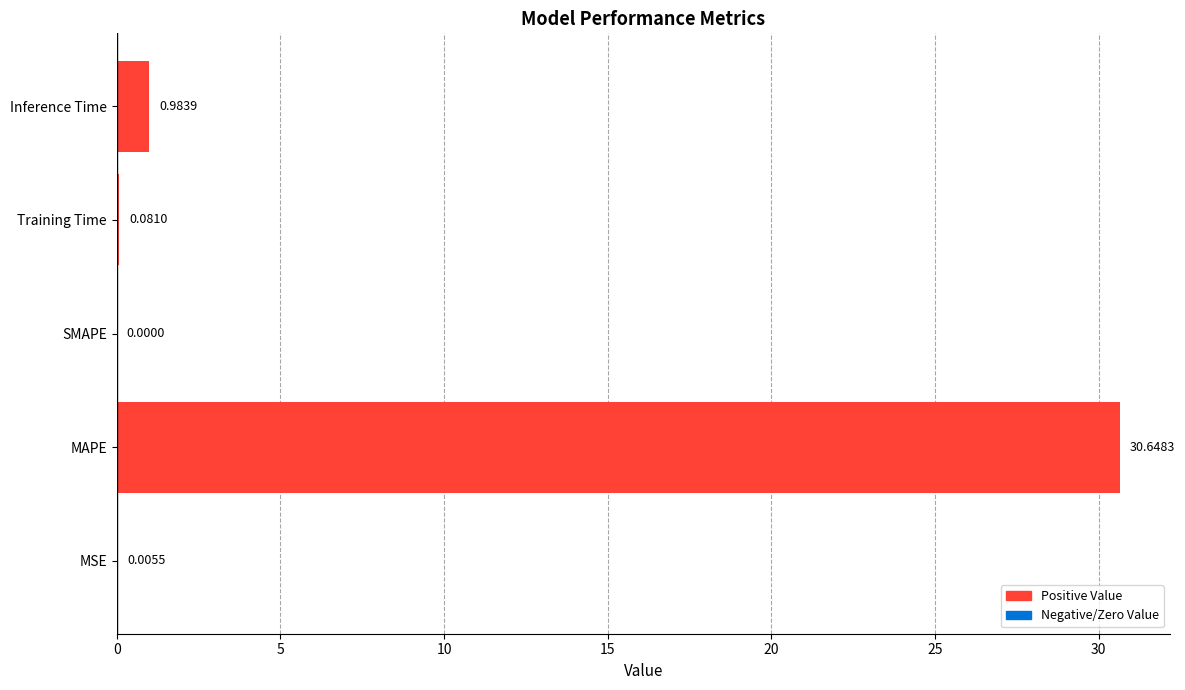

At which label is the value closest to 15?

Inference Time